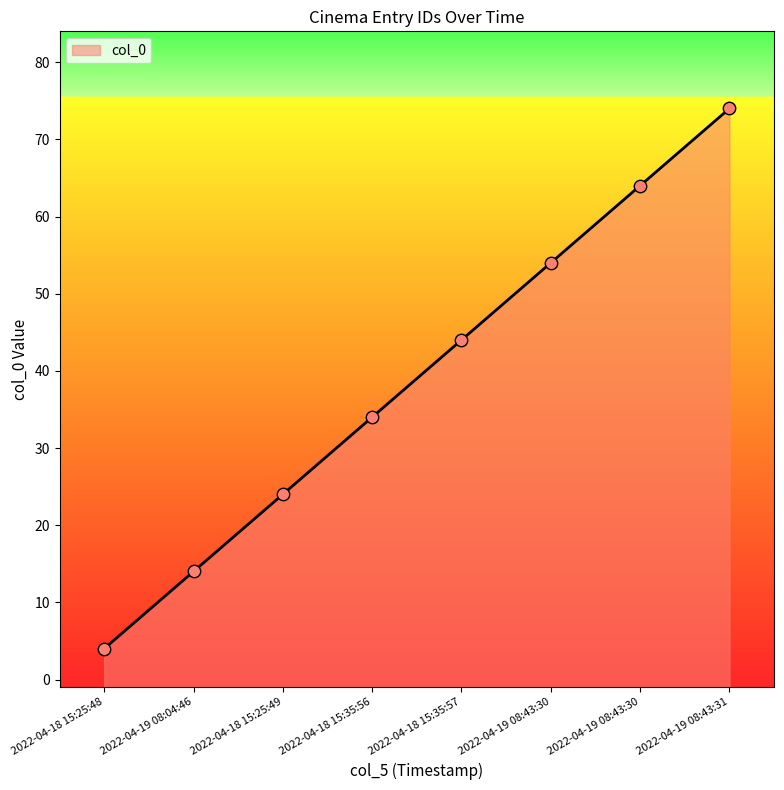

What is the change in value from 2022-04-18 15:35:56 to 2022-04-19 08:43:30?

+30